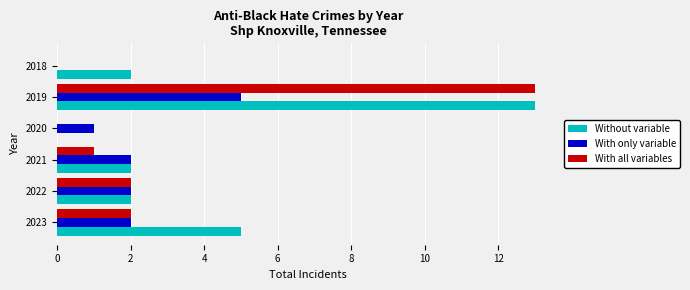

What is the highest value of the With all variables series?

13